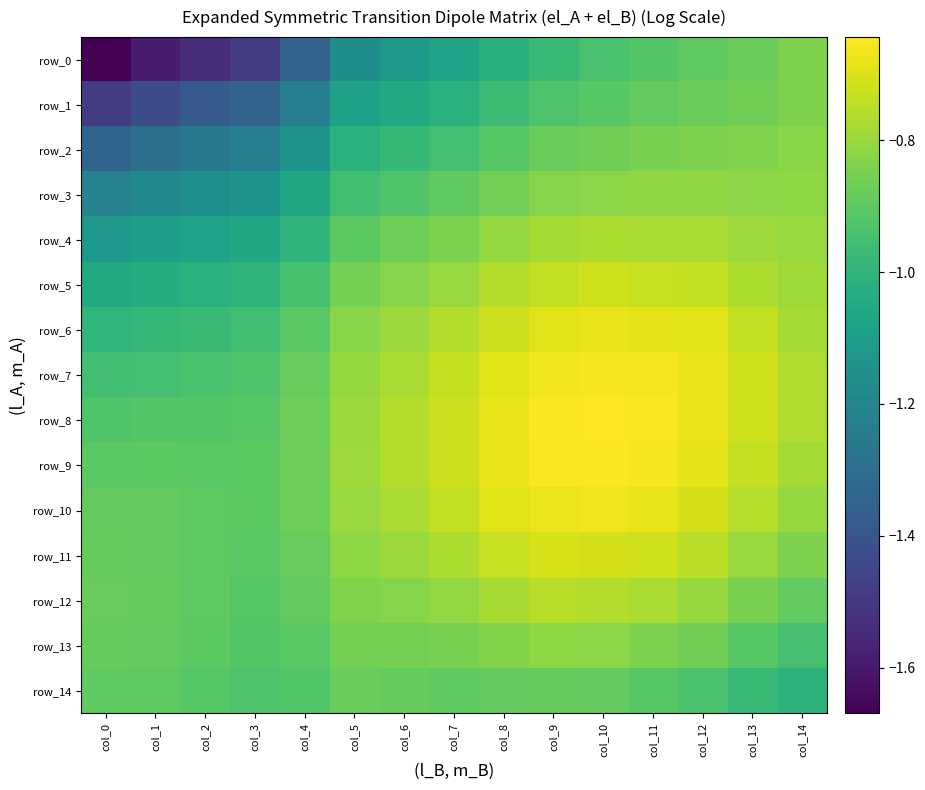

Which series changed the most between col_1 and col_8?

row_0